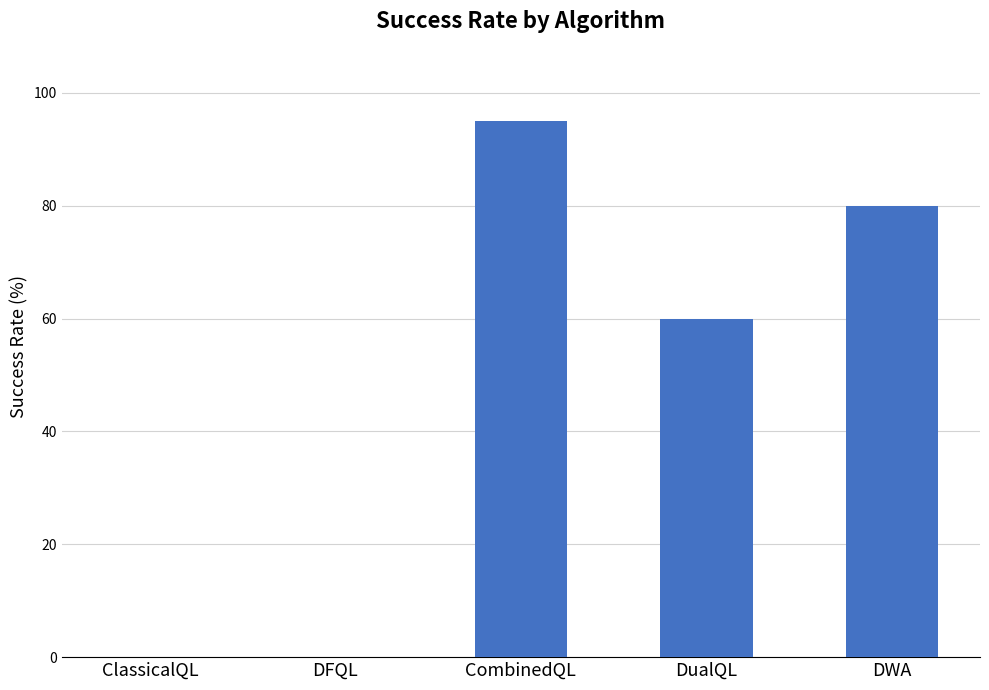

What is the average value?

47